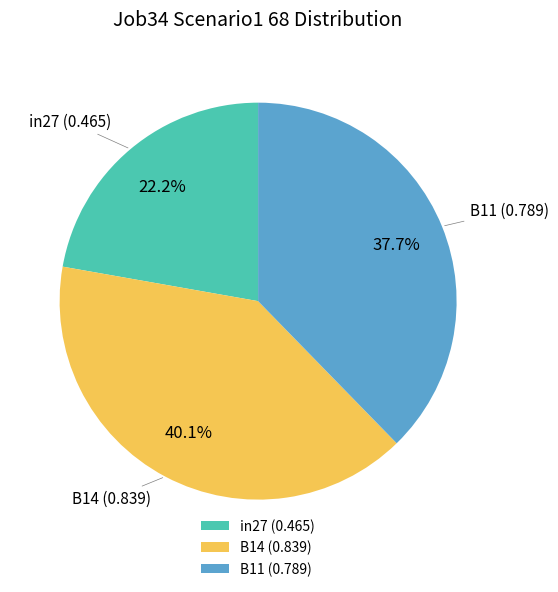

How many slices are in this pie chart?

3